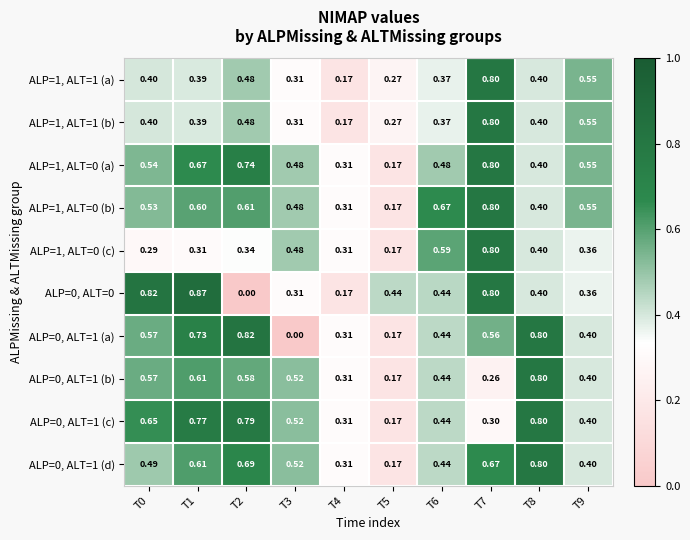

Is the value of ALP=1, ALT=0 (b) at T0 greater than the value of ALP=0, ALT=0 at T1?

No